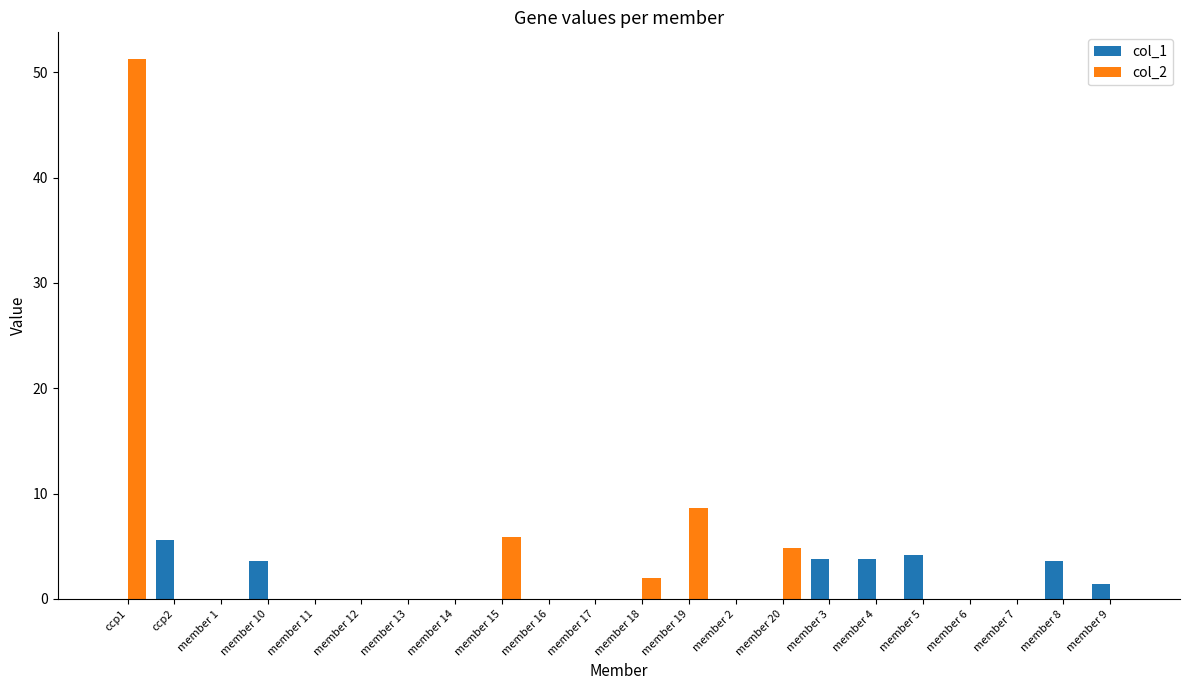

What is the average value of the col_1 series?

1.2